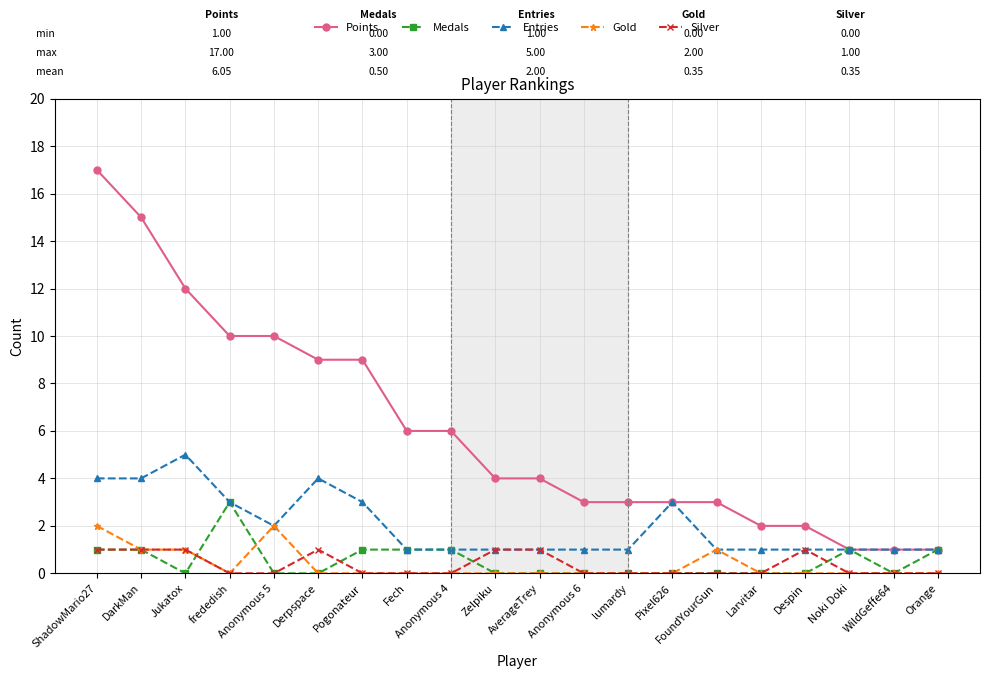

True or false: Gold and Points intersect in this chart.

False